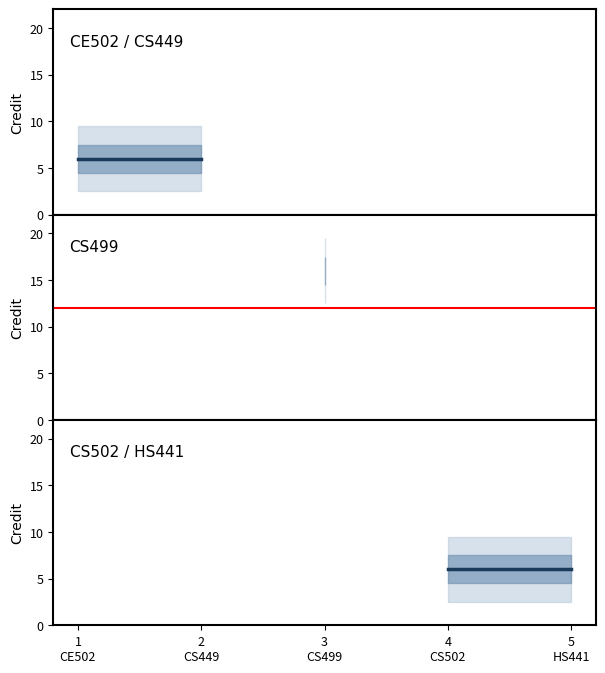

Read the value at 4, to the nearest 5.

5